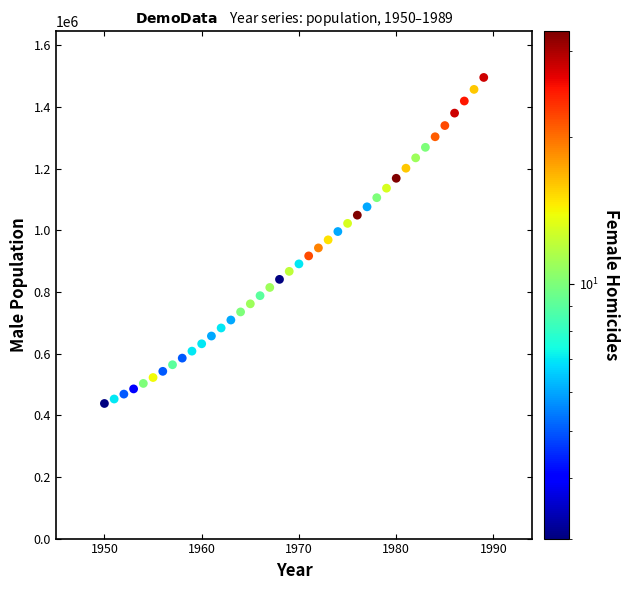

What is the range of X values (max minus min)?

39